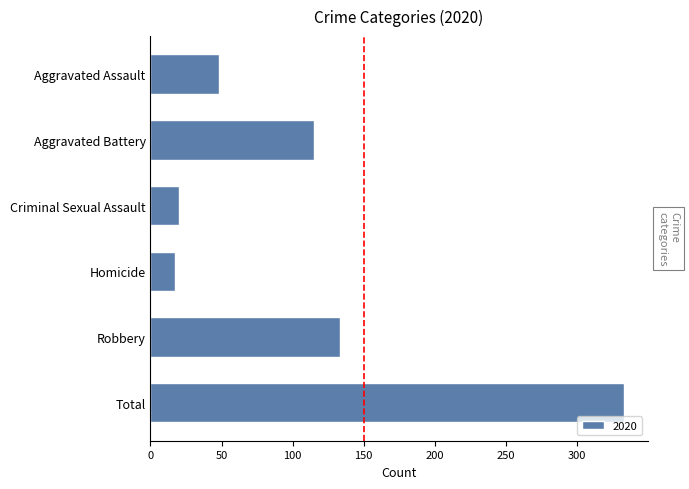

At which label is the value closest to 175?

Robbery